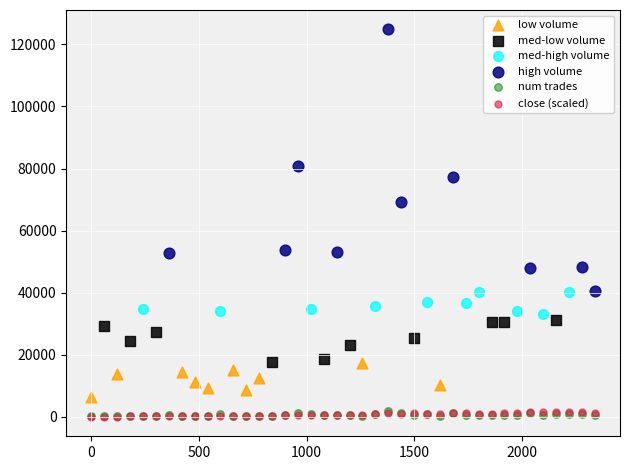

What are all the series names shown in the legend?

low volume, med-low volume, med-high volume, high volume, num trades, close (scaled)